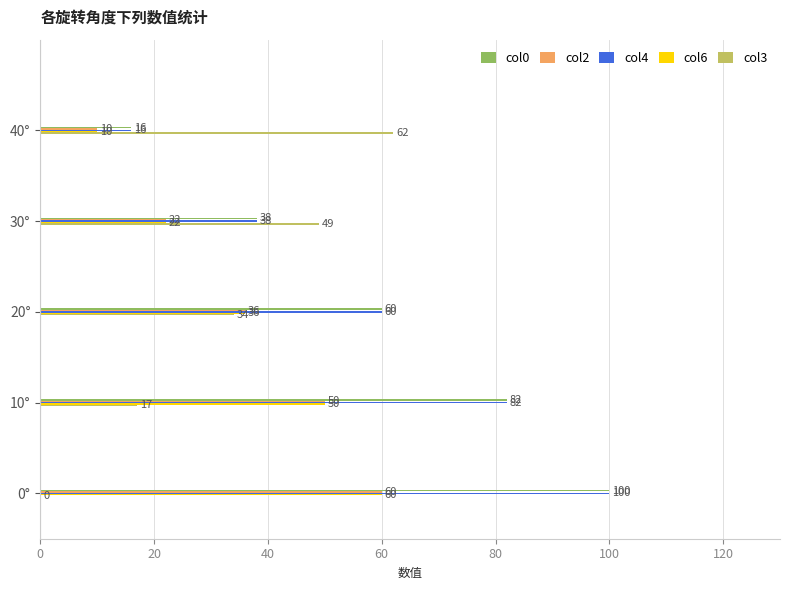

Where is col4 nearest to the value 58?

20°